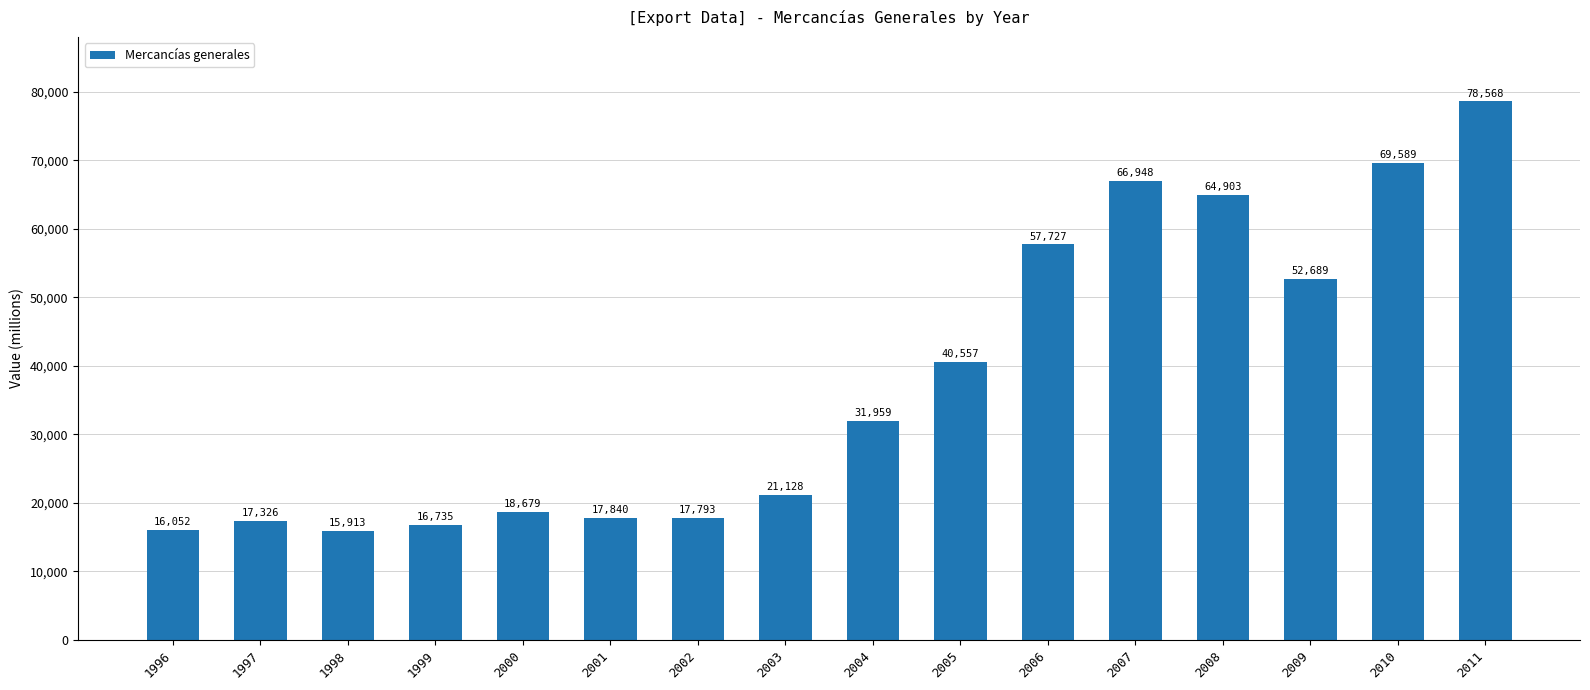

Approximately how many times larger is the value at 2011 compared to 2001?

4.4